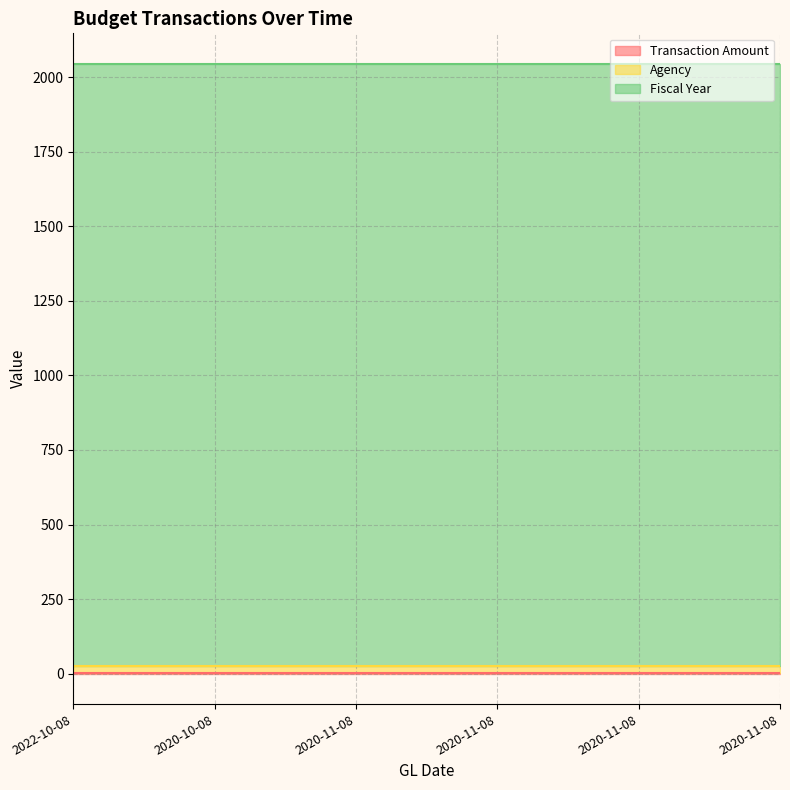

True or false: Agency has a value of 9 at 2022-10-08.

False